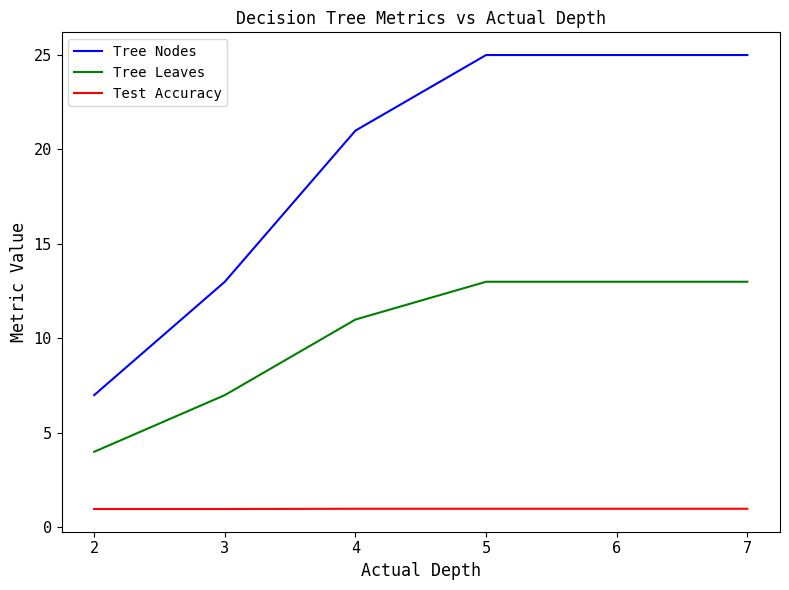

What is the difference between the second highest and second lowest values in the Tree Nodes series?

12.0